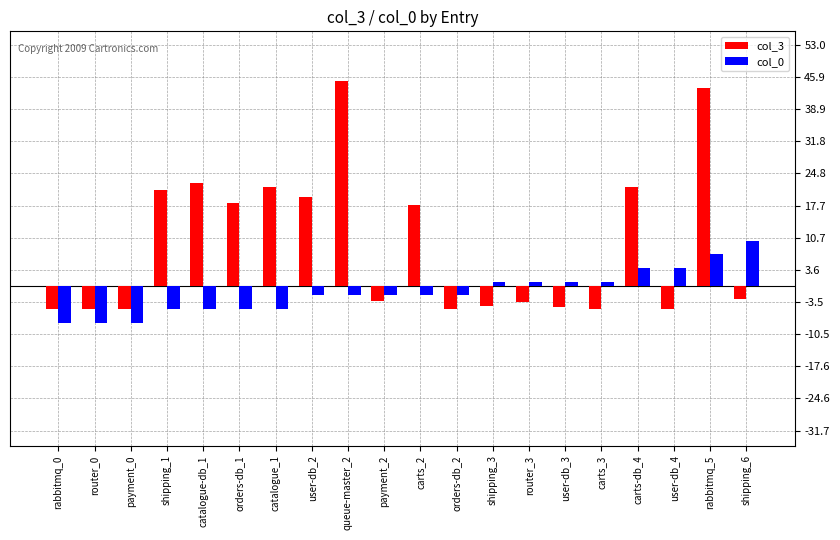

Which series has the widest spread of values?

col_3